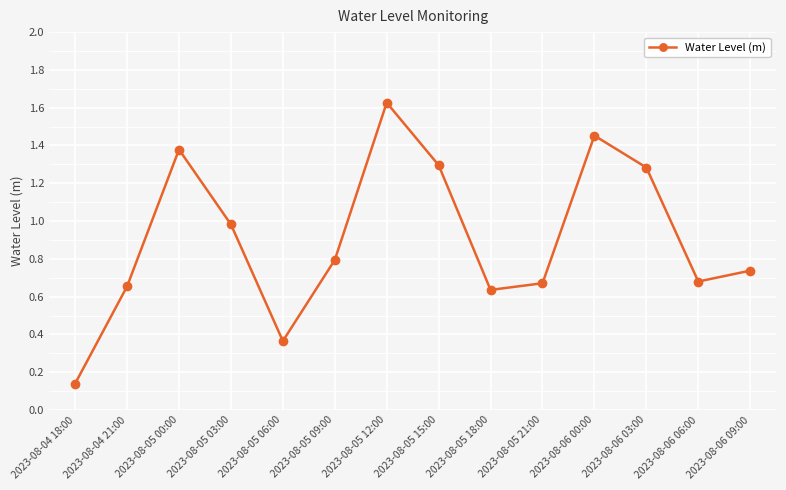

Between 2023-08-05 09:00 and 2023-08-05 00:00, which is larger?

2023-08-05 00:00